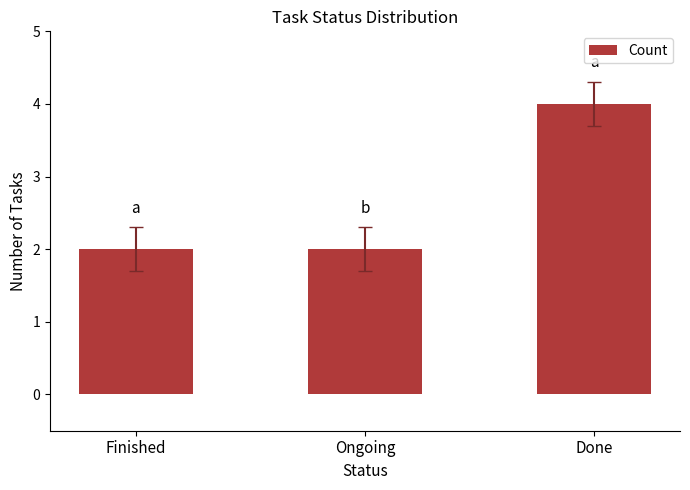

Which label corresponds to the largest value in the chart?

Done